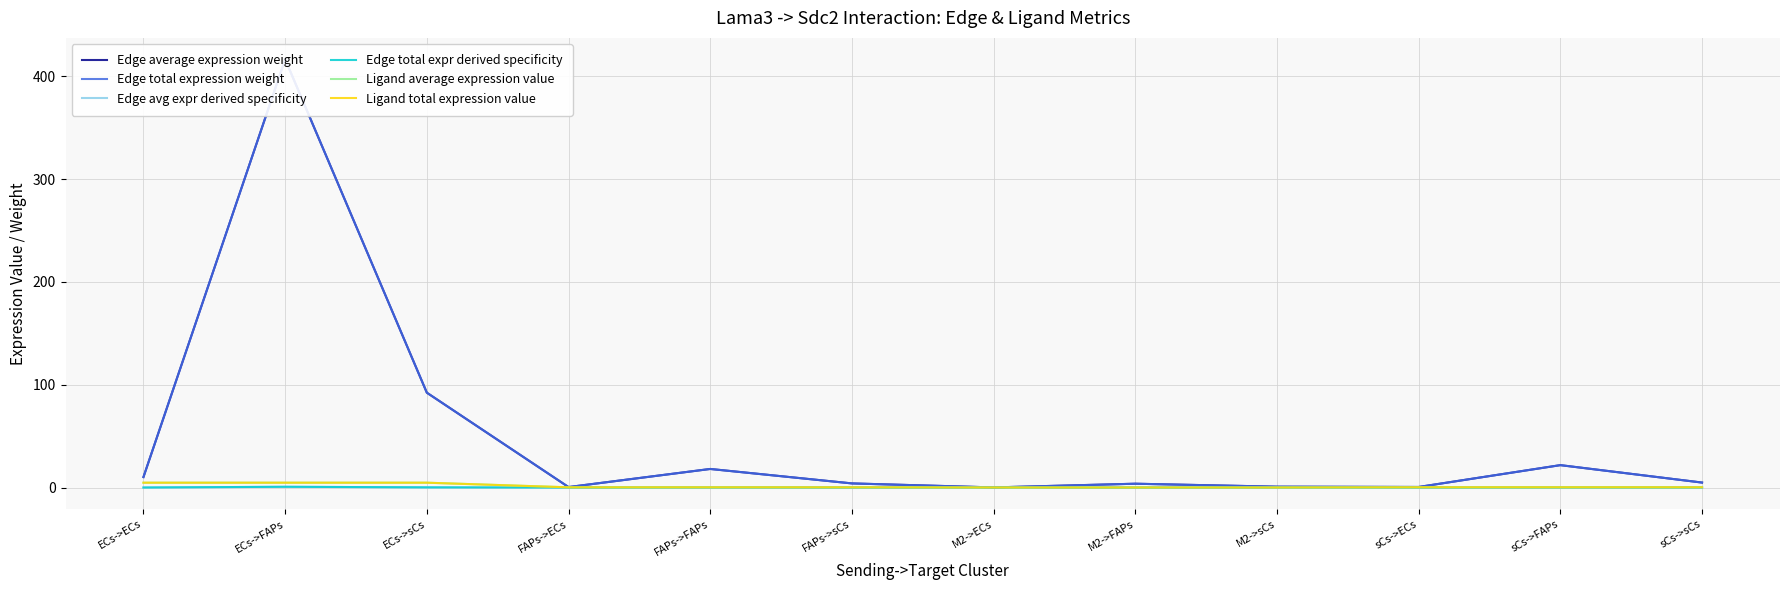

What are all the series names shown in the legend?

Edge average expression weight, Edge total expression weight, Edge avg expr derived specificity, Edge total expr derived specificity, Ligand average expression value, Ligand total expression value